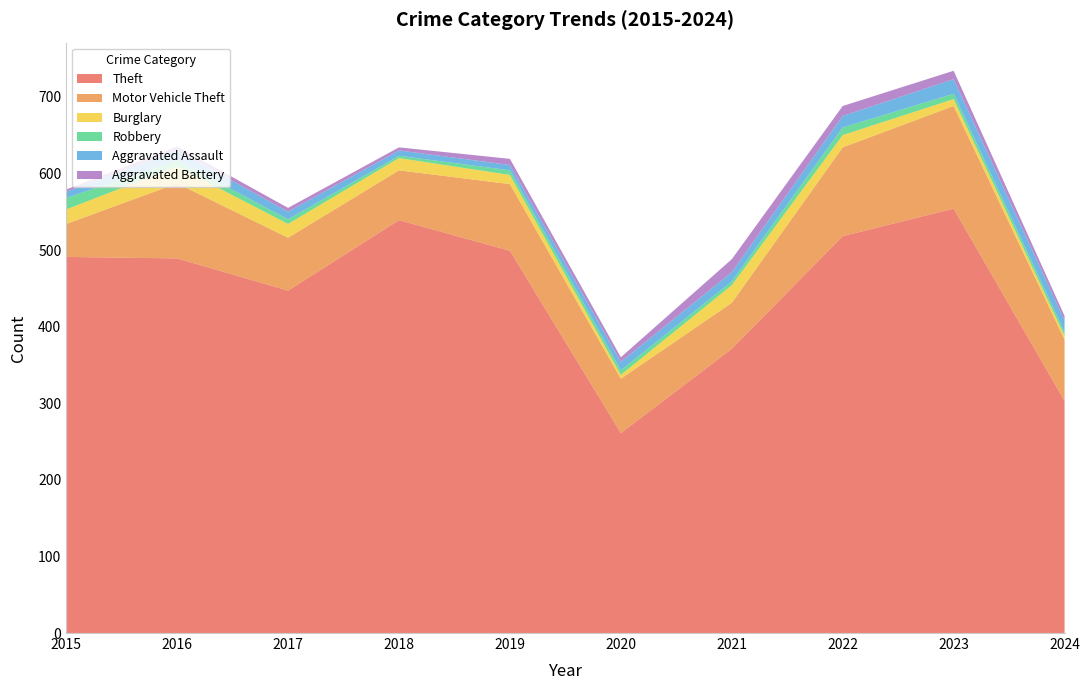

Reading left to right, what are all the values shown in this chart?

Theft: 491	489	447	539	499	261	371	518	554	303
Motor Vehicle Theft: 43	98	69	65	87	71	60	116	134	80
Burglary: 19	22	18	16	12	5	23	16	9	5
Robbery: 15	8	6	3	6	6	5	10	7	5
Aggravated Assault: 8	13	10	7	7	11	12	15	19	15
Aggravated Battery: 3	5	5	4	8	6	17	13	11	6